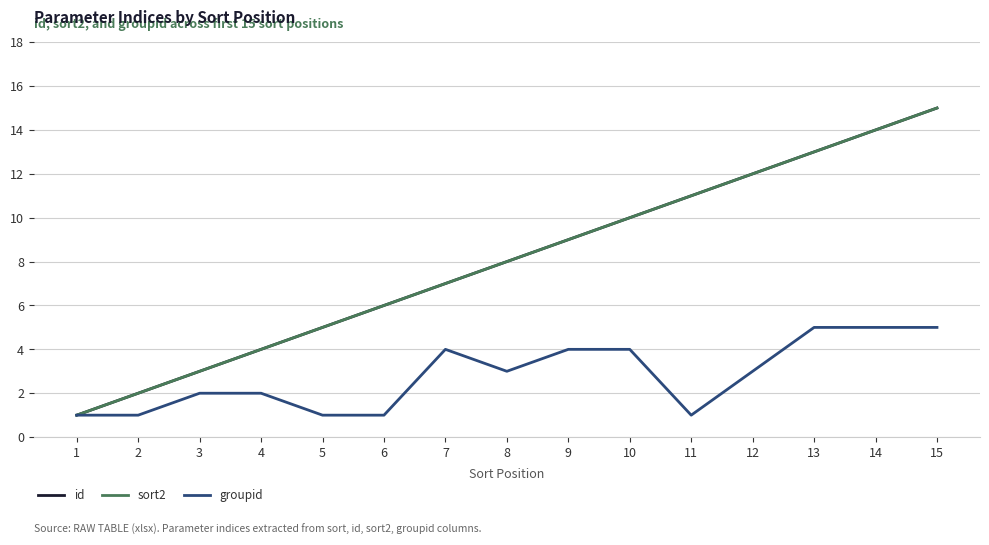

Does the chart have visible grid lines?

Yes